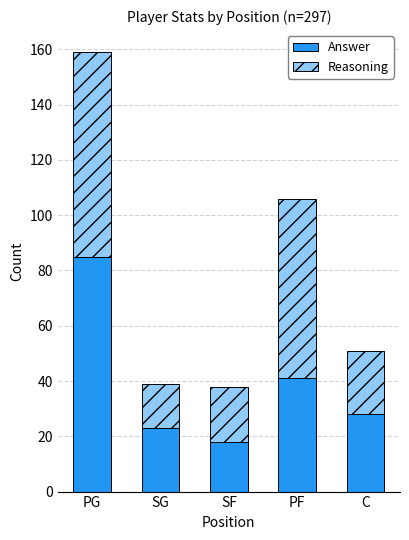

Where is Answer nearest to the value 51?

PF